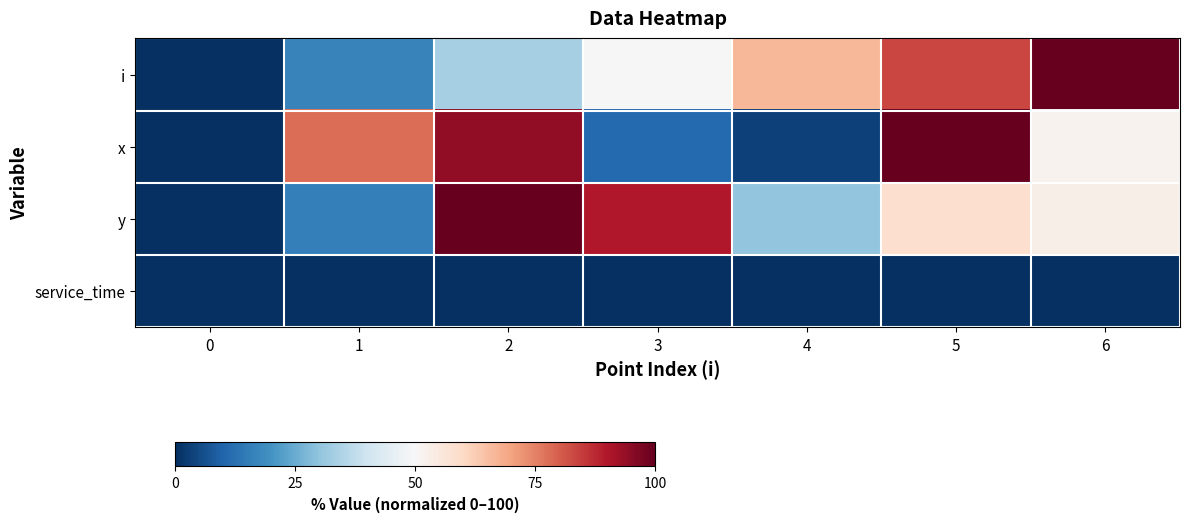

Which label corresponds to the largest value in the chart?

6